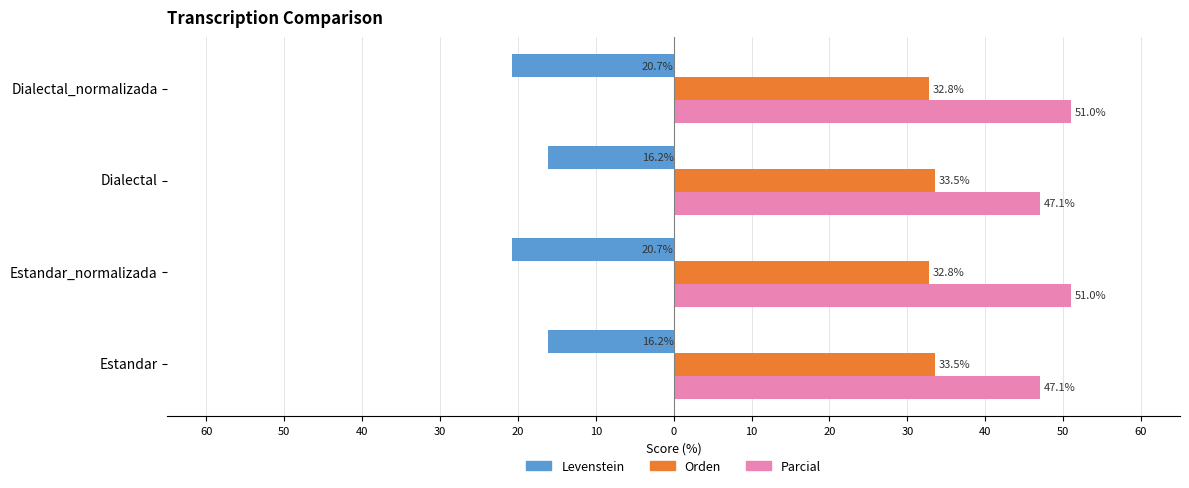

What are all the series names shown in the legend?

Levenstein, Orden, Parcial